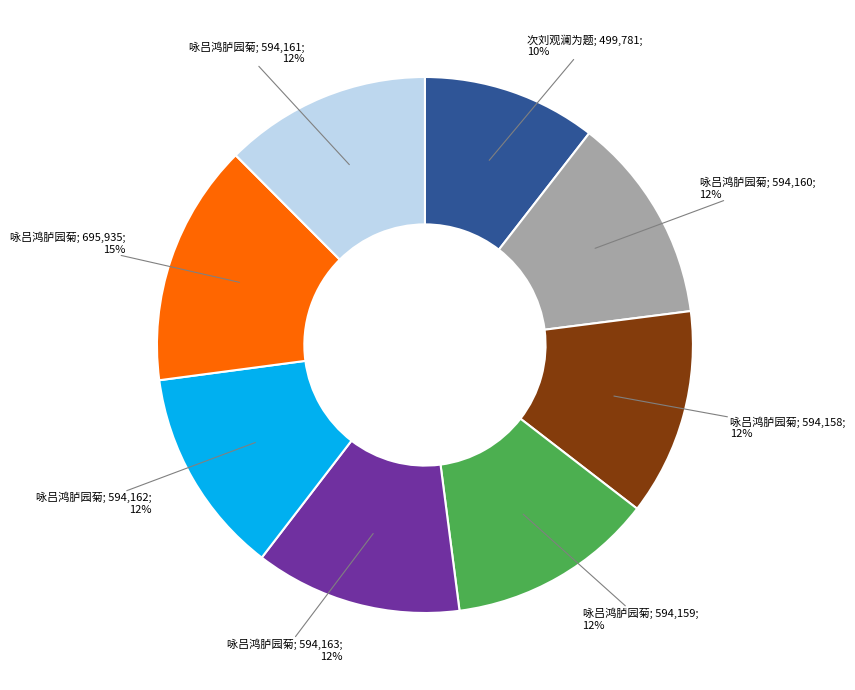

To the nearest percent, what is the average slice percentage?

12%